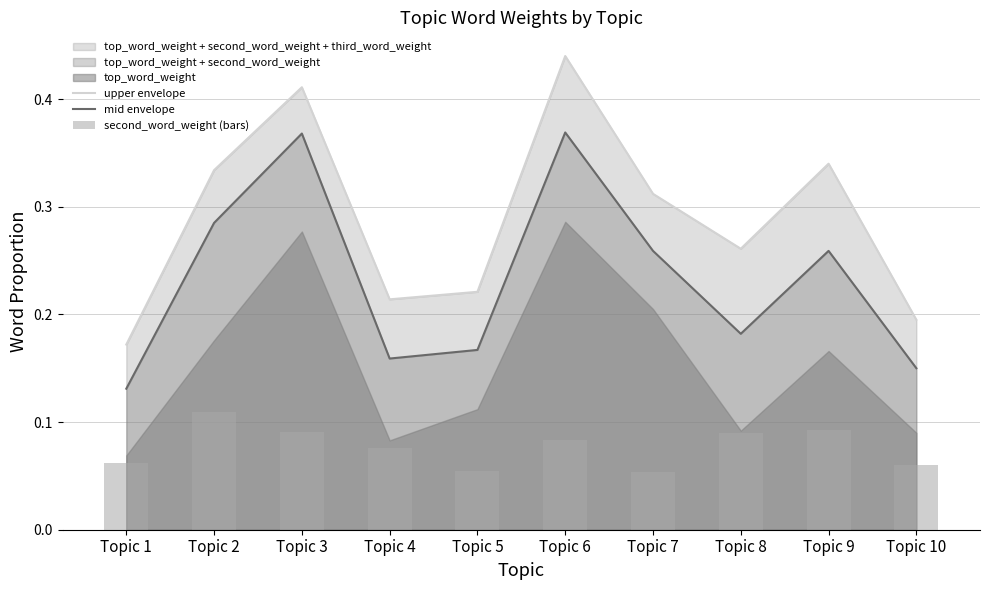

Between Topic 5 and Topic 6, which is larger?

Topic 6